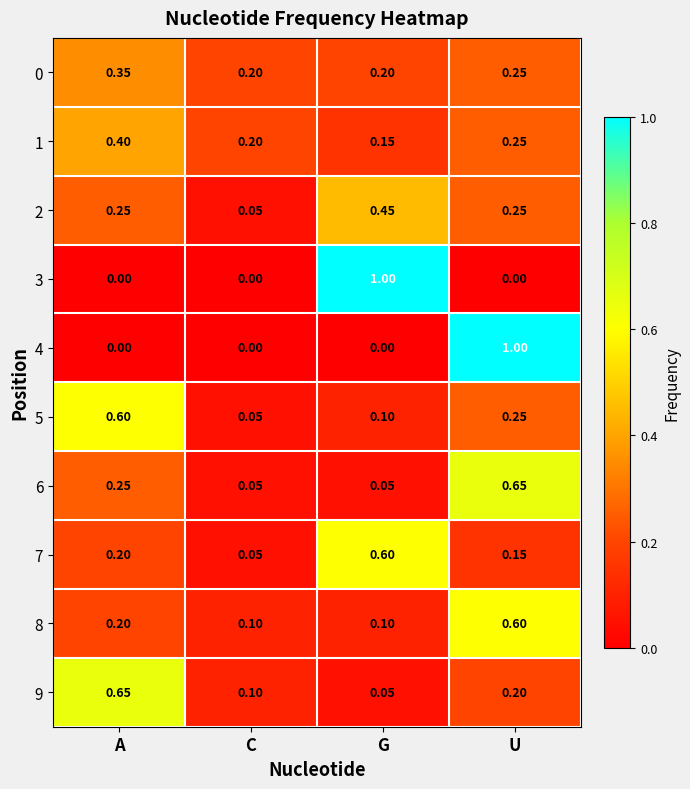

How many categories are shown in the chart?

4